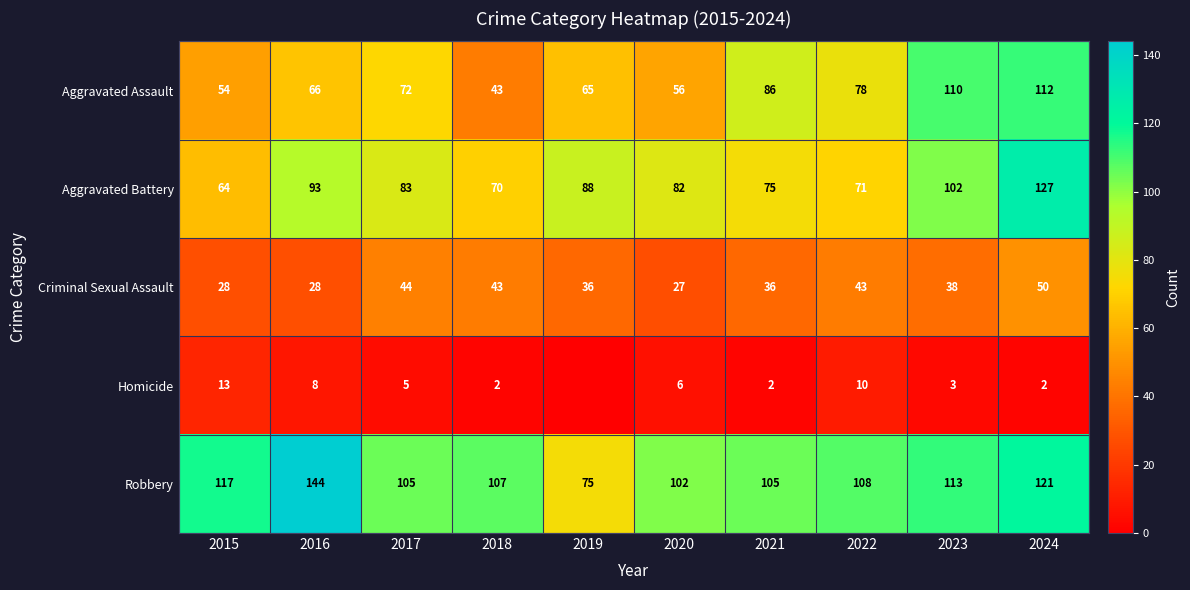

The value of Aggravated Battery at 2016 is 39. True or false?

False